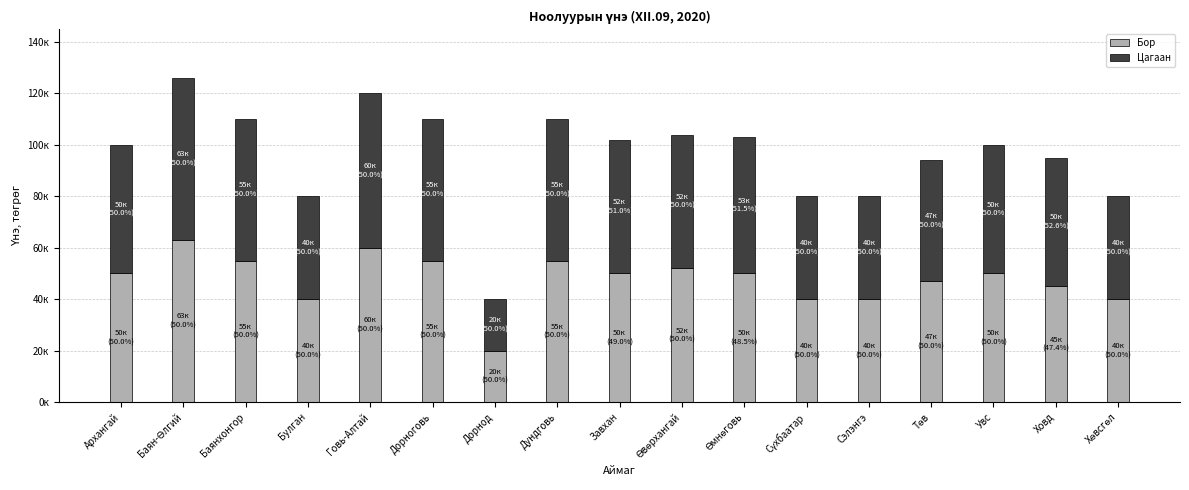

List the series in order of their peak value, highest first.

Бор, Цагаан